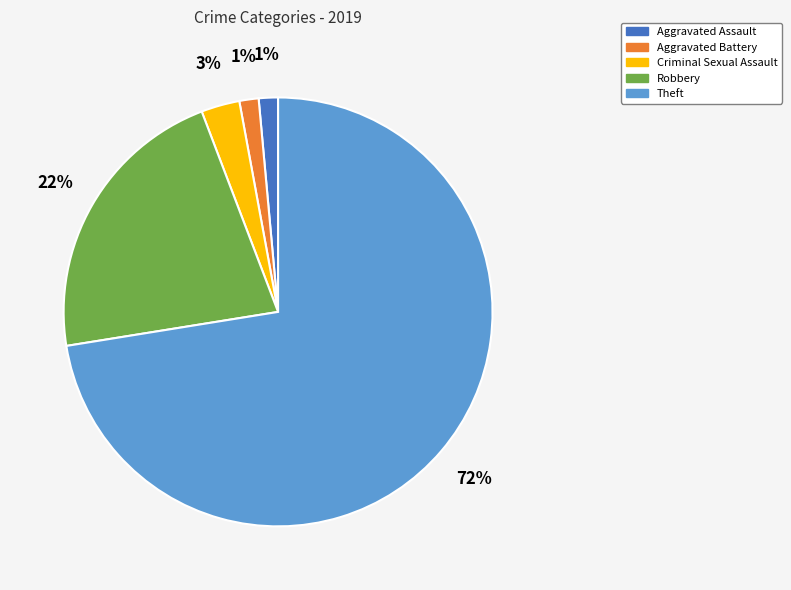

Does any single category account for the majority?

Yes